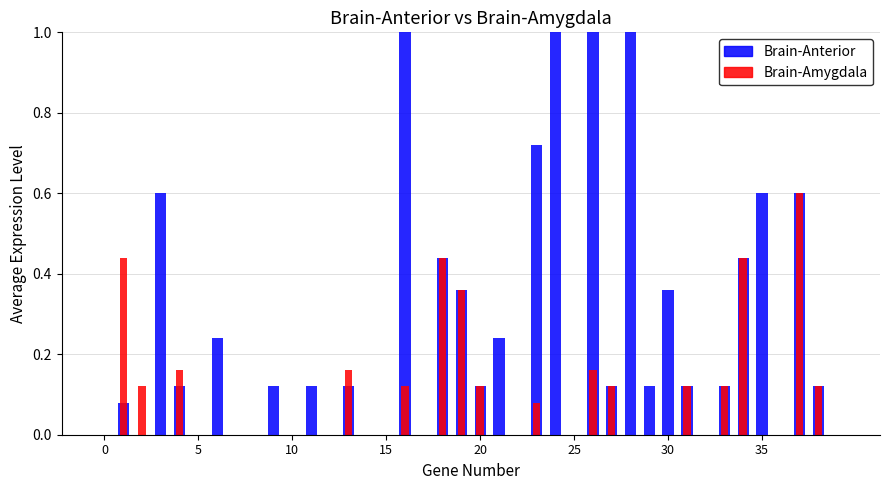

The value of col_6 at 5 is 0.0. True or false?

True